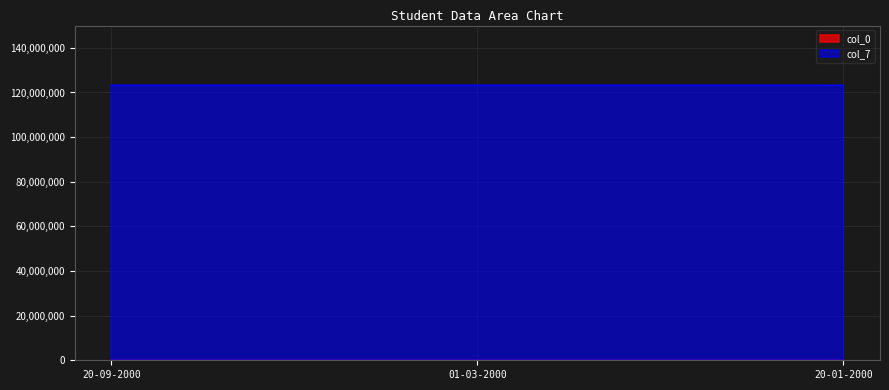

Count the values in the range 101 to 103.

3